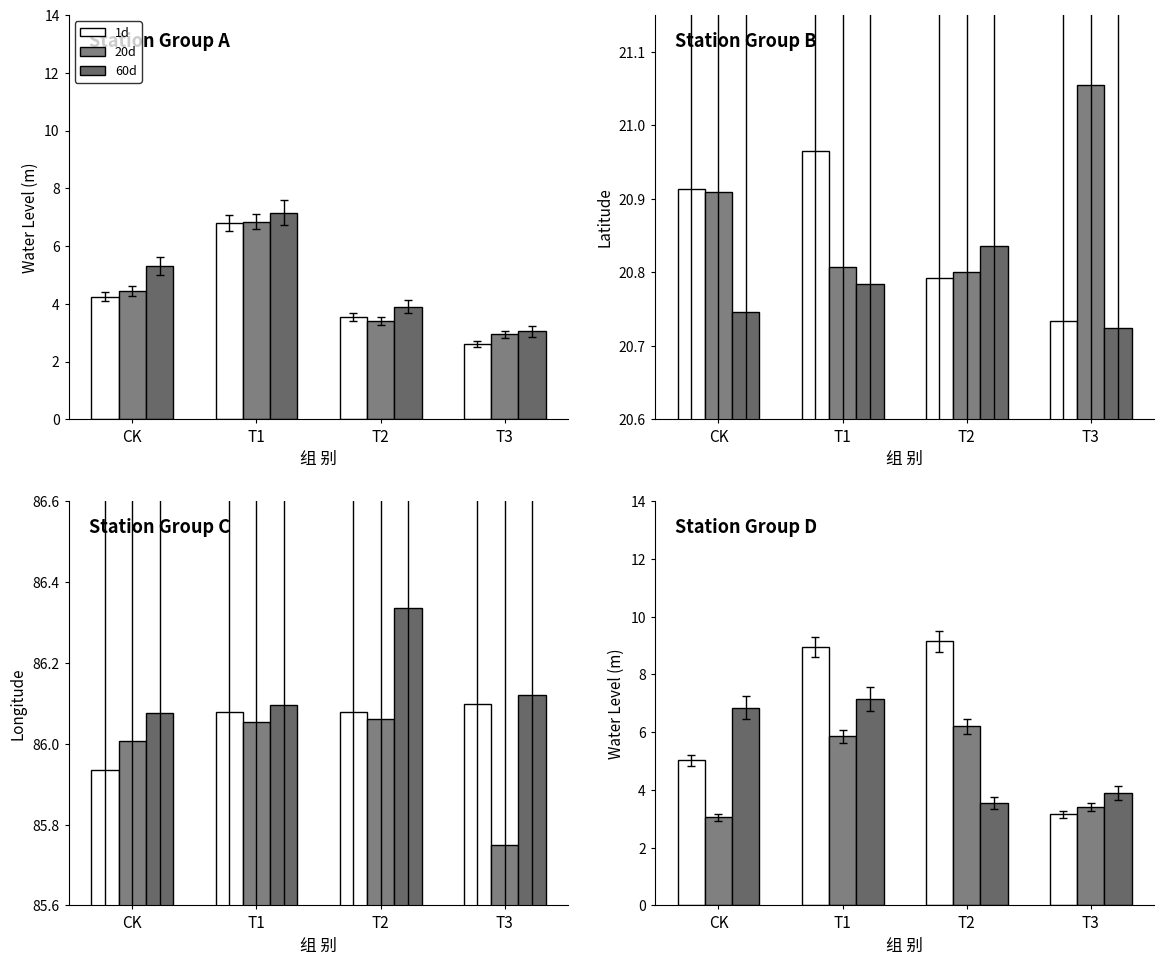

How many values in the 20d series exceed 5?

2